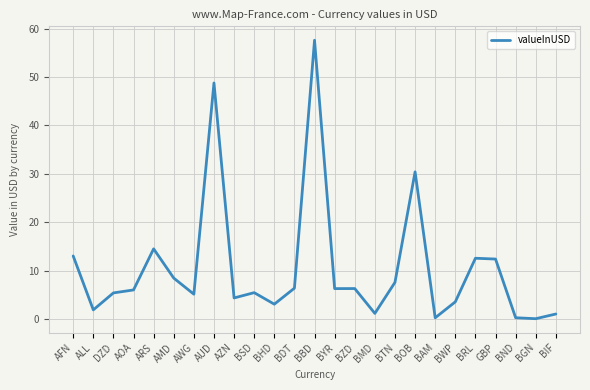

Does the chart display data point markers on the line(s)?

No